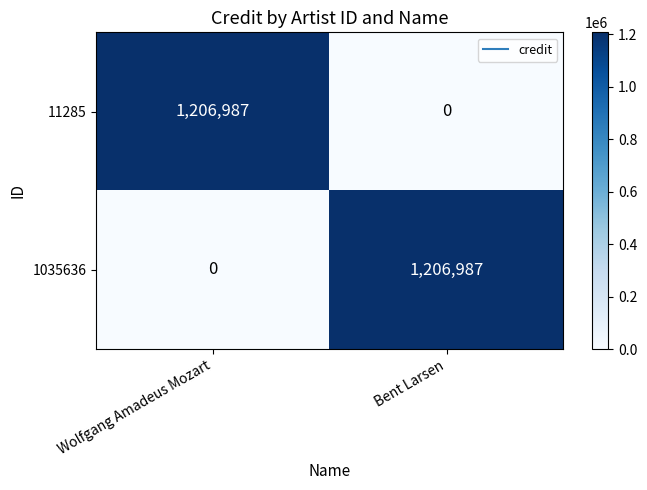

What is the sum of the 11285 values at Bent Larsen and Wolfgang Amadeus Mozart?

1206987